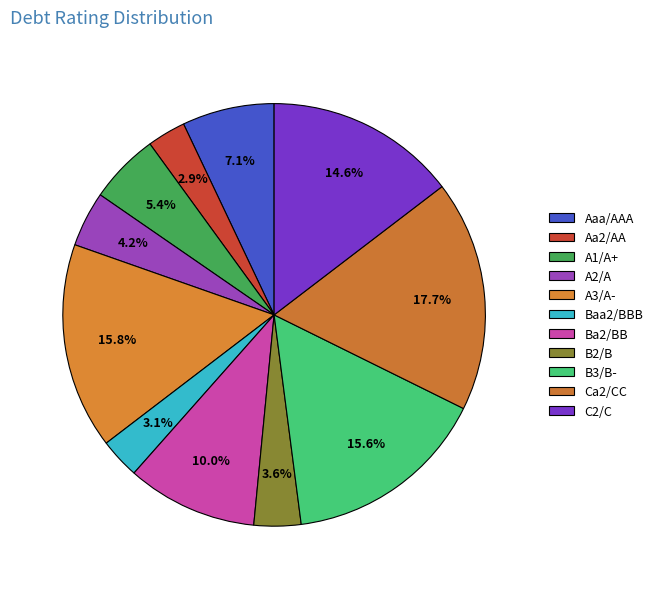

Is the sum of C2/C and B3/B- greater than half?

No